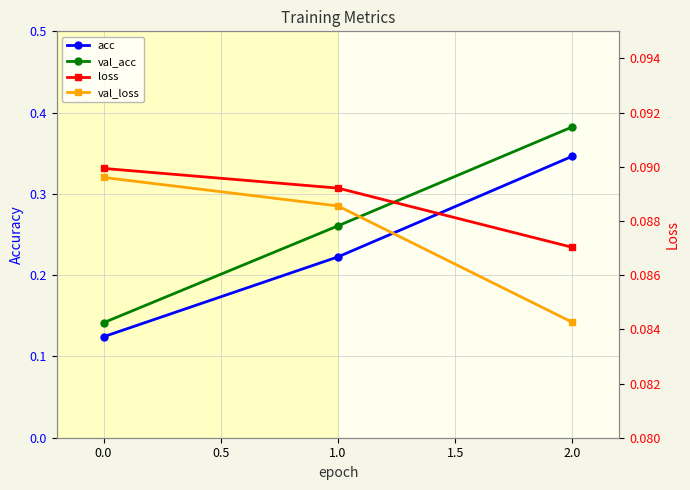

What value does the val_loss series have at 2.0?

0.1